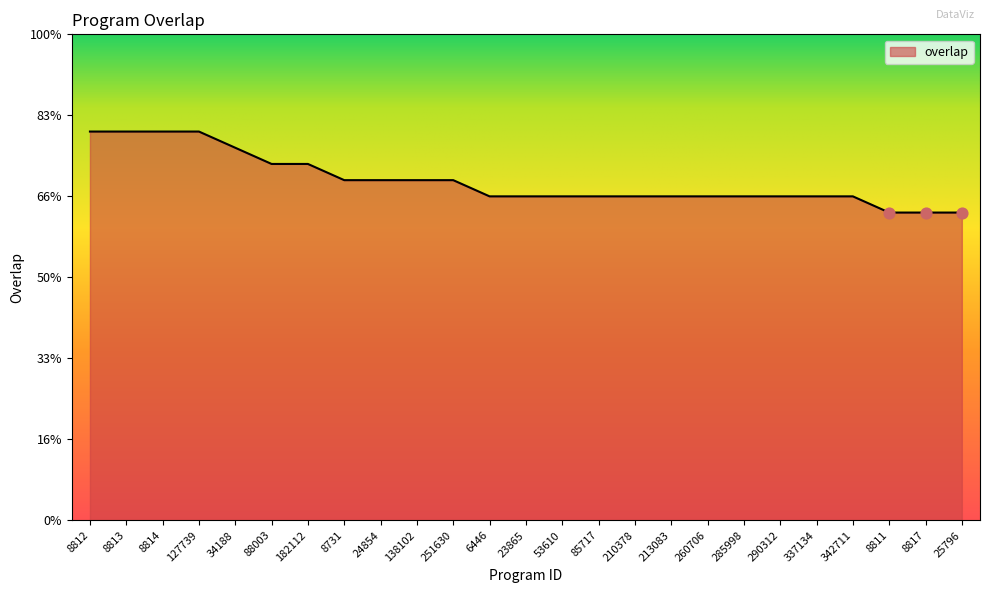

What is the change in value from 8813 to 251630?

-3